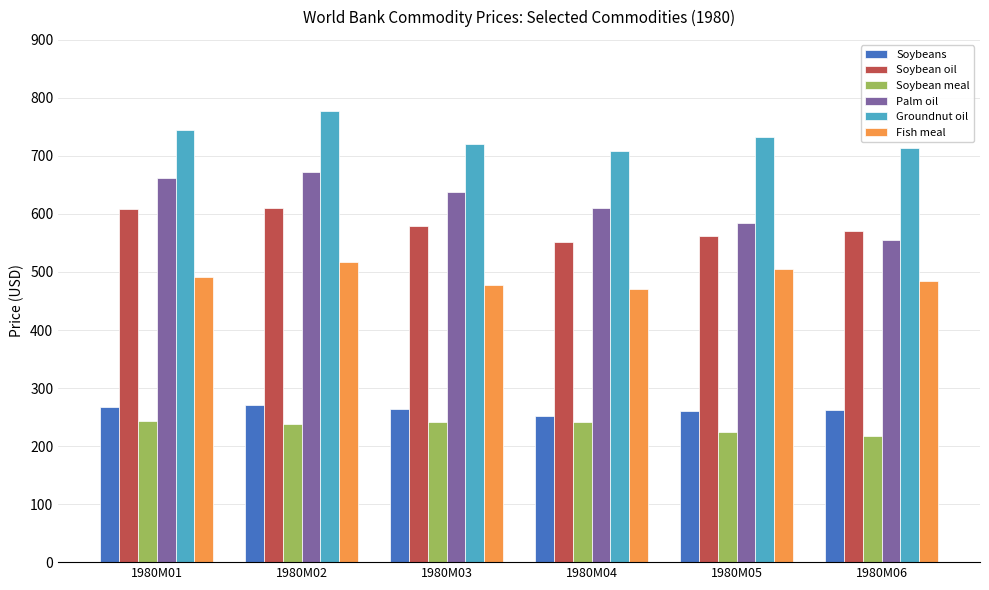

What is the difference between the second highest and second lowest values in the Soybean oil series?

47